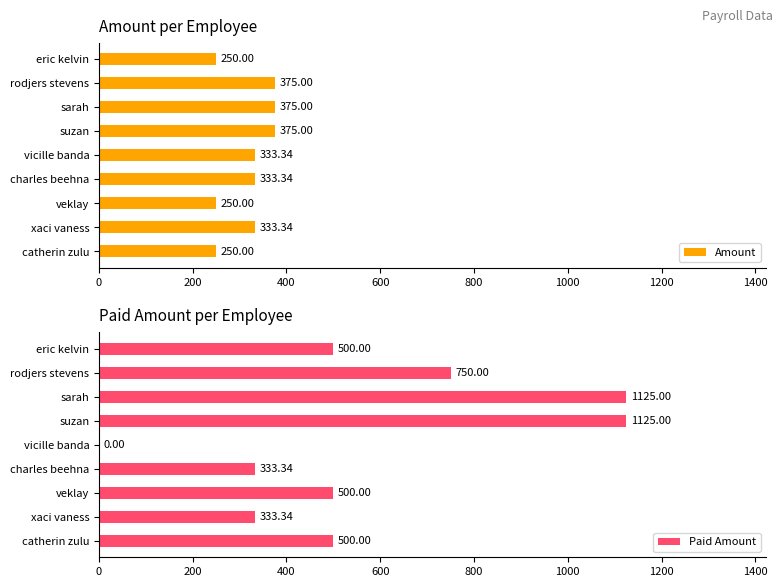

What are all the series names shown in the legend?

Amount, Paid Amount